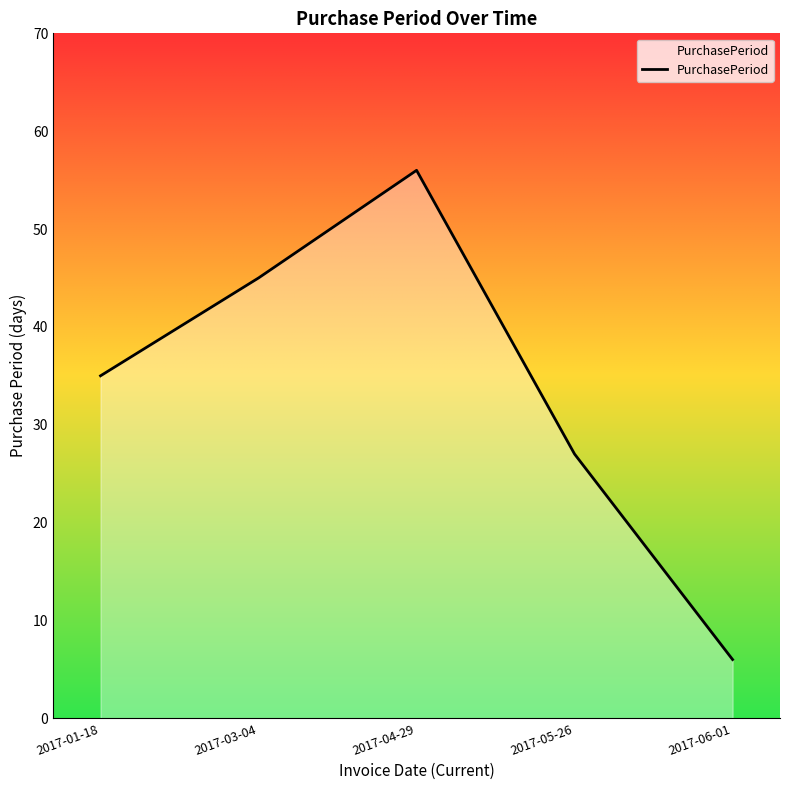

What position from the left is 2017-05-26?

4